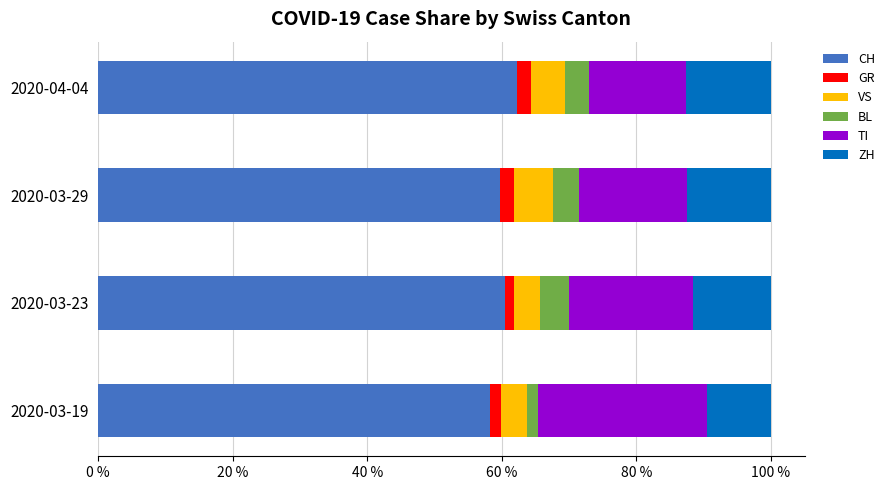

What is the lowest value of the CH series?

58.3